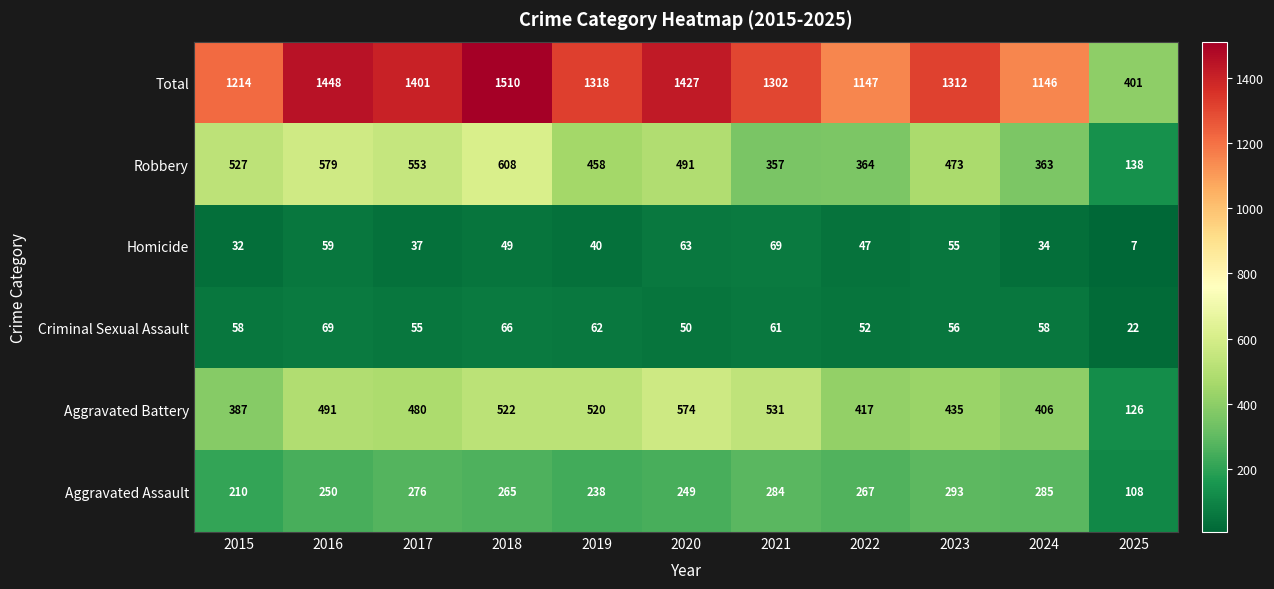

Which series changed the most between 2018 and 2023?

Total